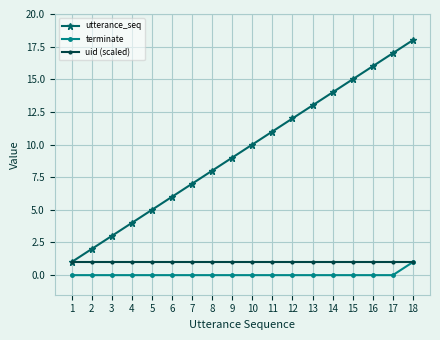

True or false: utterance_seq and terminate cross at least once.

False